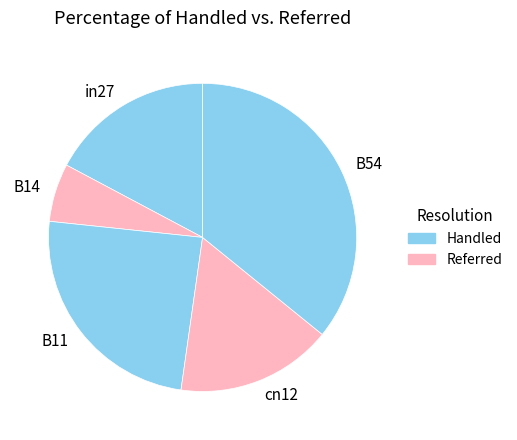

What is the largest slice in the pie chart?

B54